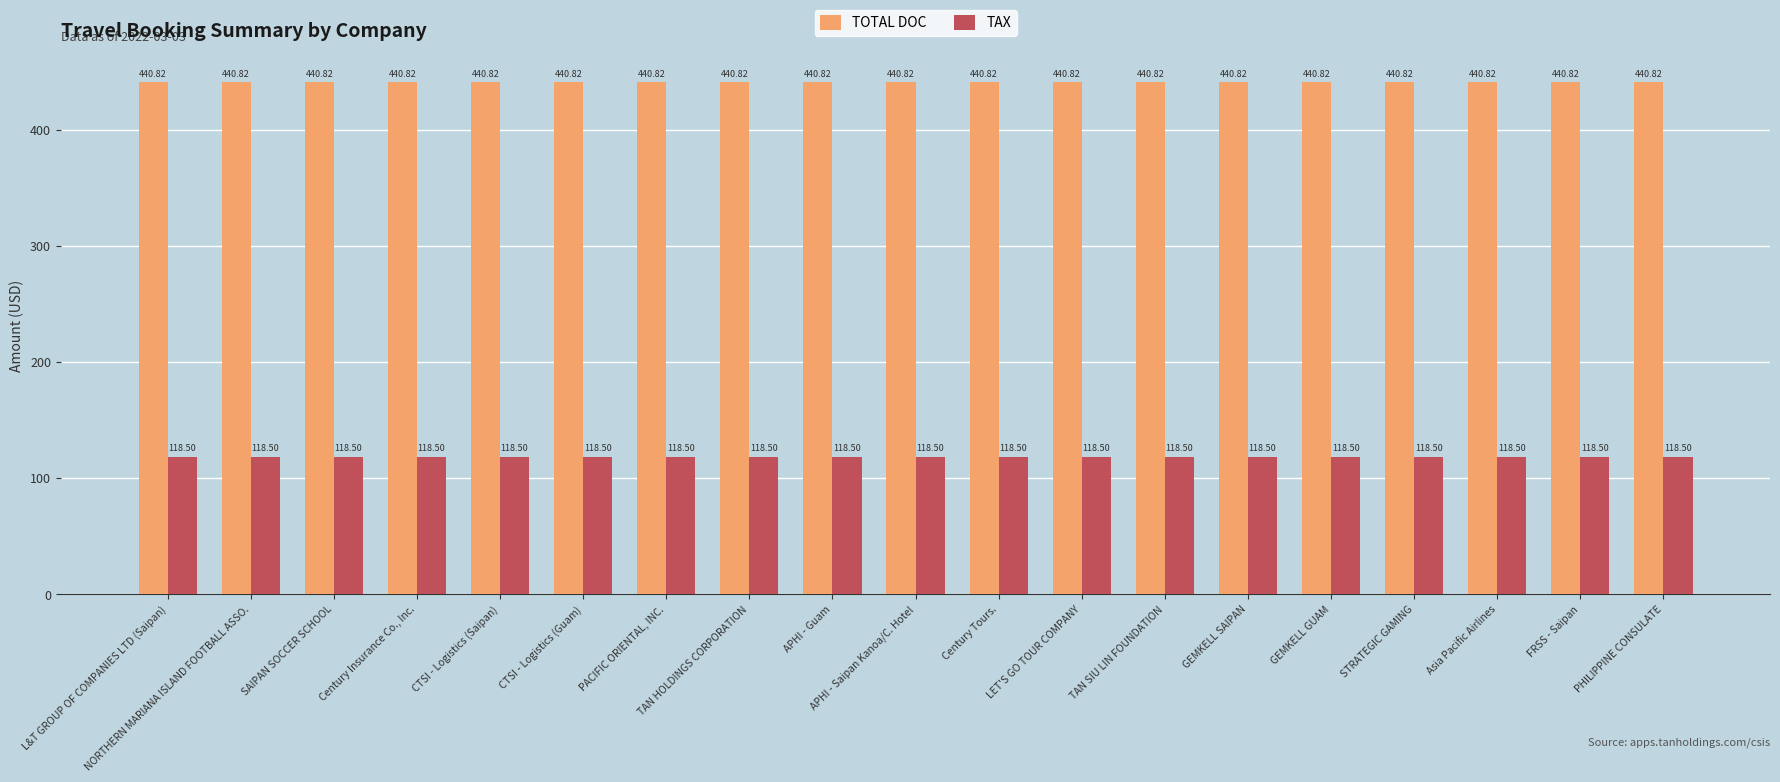

Does the chart contain any negative values?

No